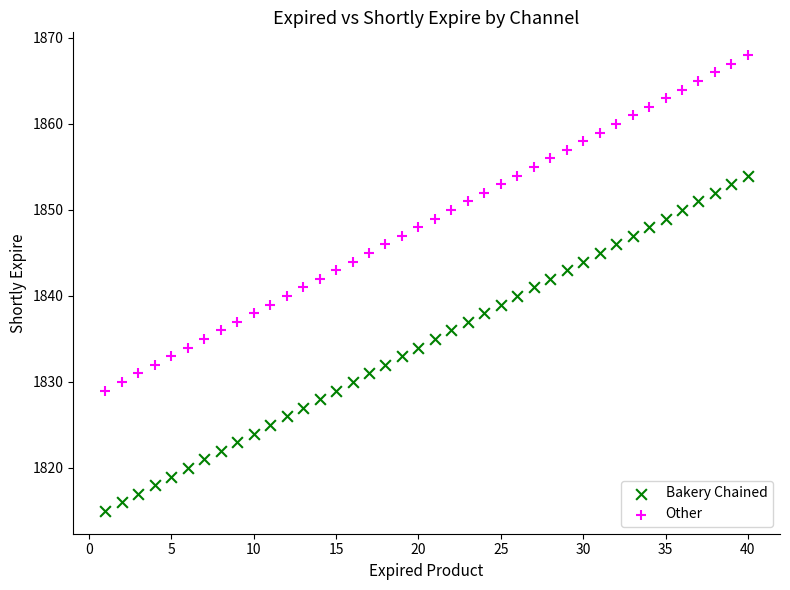

Which series reaches the minimum Y coordinate?

Bakery Chained